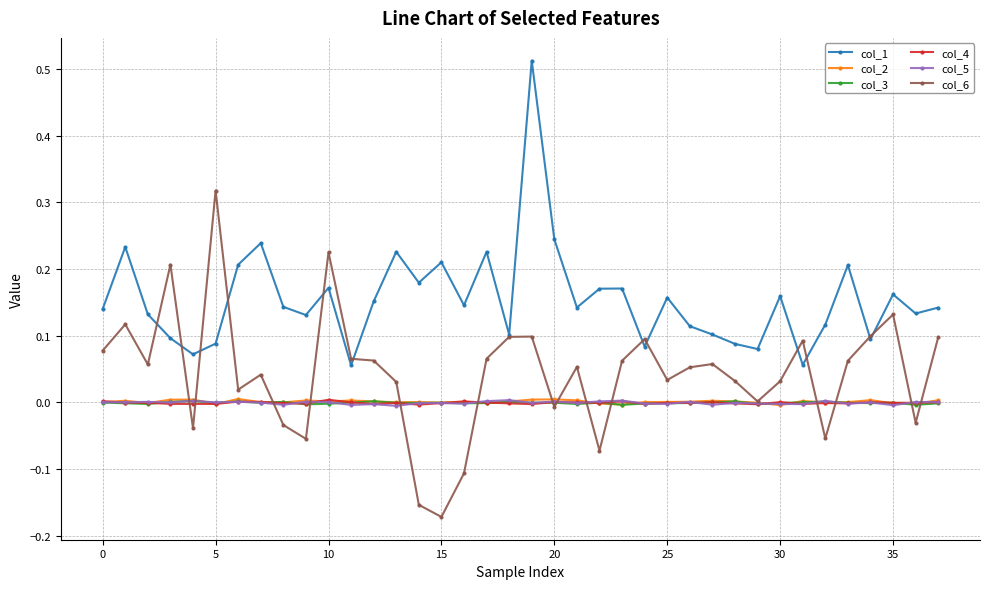

True or false: col_5 and col_1 intersect in this chart.

False